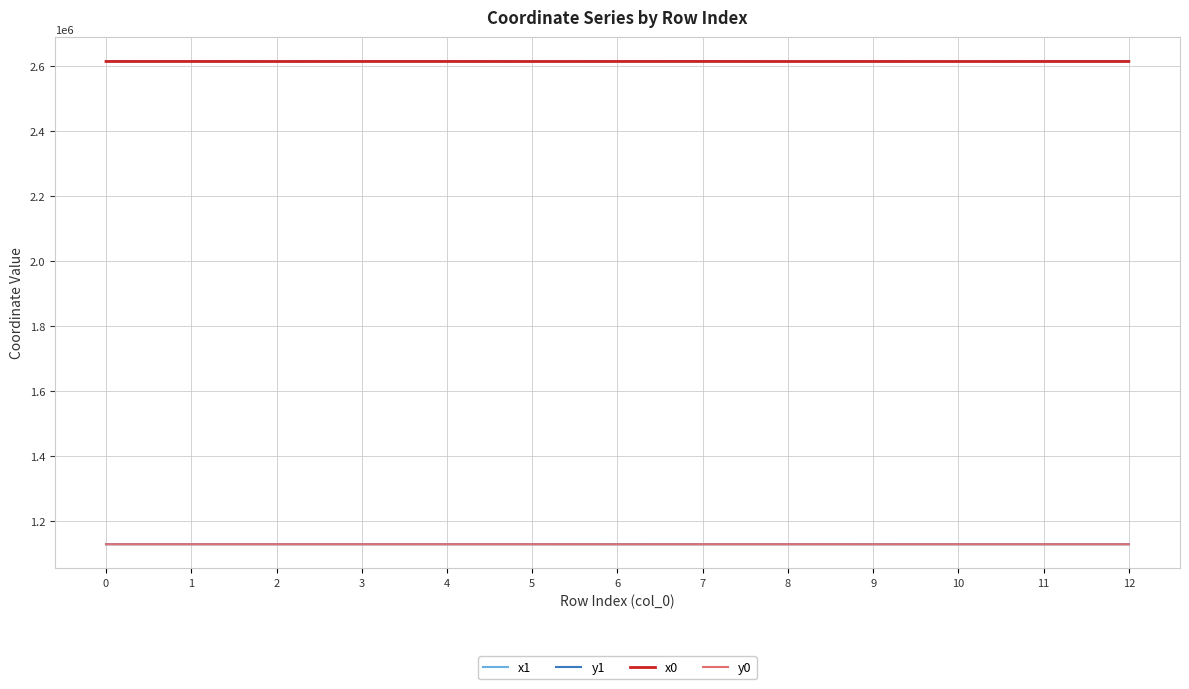

What is the maximum value shown in the chart?

2615559.2